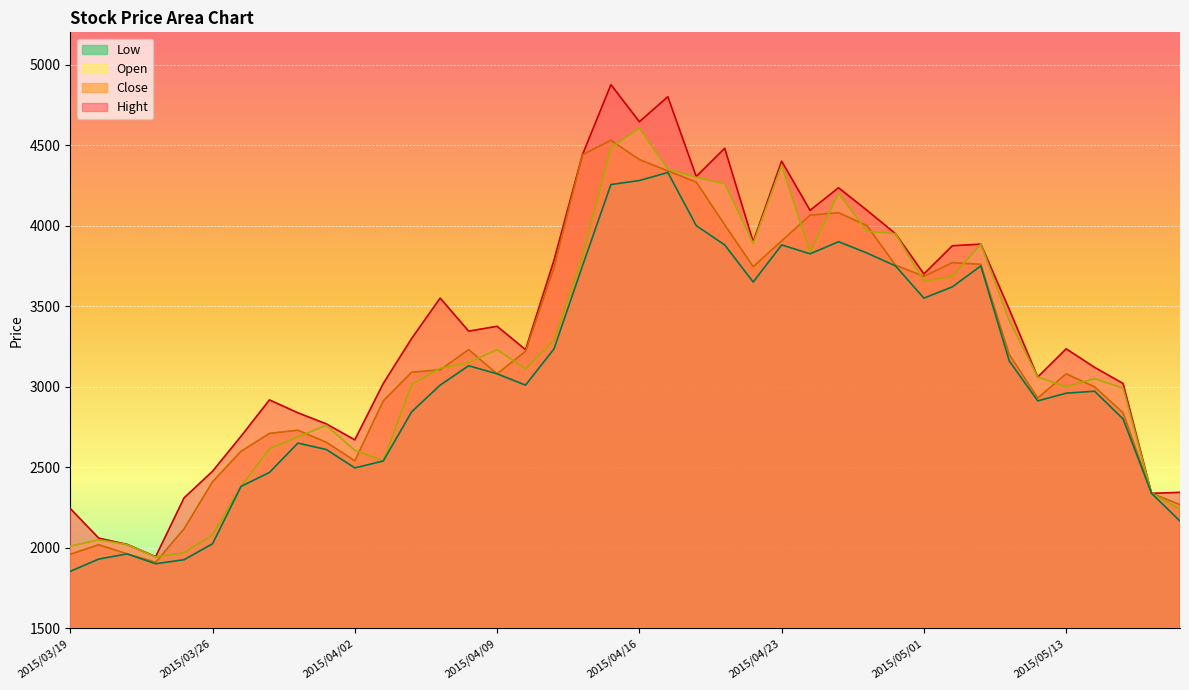

Reading left to right, list all the values displayed in this chart.

Open: 2010	2050	2020	1944	1970	2080	2381	2615	2690	2760	2605	2540	3015	3115	3150	3230	3110	3290	3810	4485	4605	4350	4300	4260	3890	4375	3835	4200	3965	3950	3655	3685	3885	3410	3060	3000	3050	2991	2338	2238
Low: 1854	1930	1962	1901	1926	2025	2381	2468	2650	2610	2496	2539	2845	3010	3130	3080	3010	3235	3750	4255	4280	4330	4000	3880	3650	3880	3825	3900	3830	3750	3550	3620	3750	3160	2912	2960	2972	2800	2338	2166
Hight: 2244	2060	2021	1945	2310	2475	2692	2918	2838	2769	2670	3020	3300	3550	3345	3375	3230	3785	4440	4875	4645	4800	4305	4480	3900	4400	4095	4235	4095	3950	3700	3875	3885	3480	3060	3235	3120	3020	2338	2344
Close: 1960	2019	1962	1910	2118	2410	2599	2710	2730	2655	2540	2912	3090	3105	3230	3080	3220	3740	4440	4530	4410	4340	4270	4005	3745	3905	4065	4080	4000	3755	3685	3770	3760	3200	2930	3080	2999	2838	2338	2268